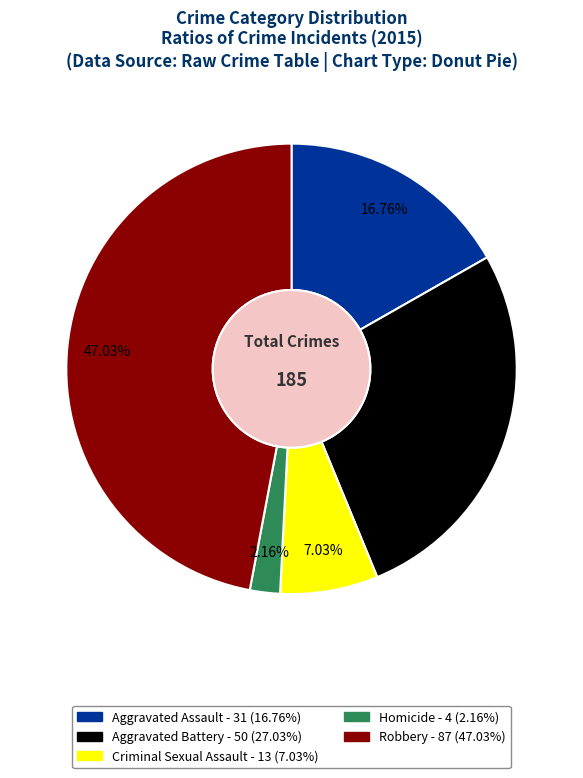

Rank the categories by value from lowest to highest.

Homicide, Criminal Sexual Assault, Aggravated Assault, Aggravated Battery, Robbery